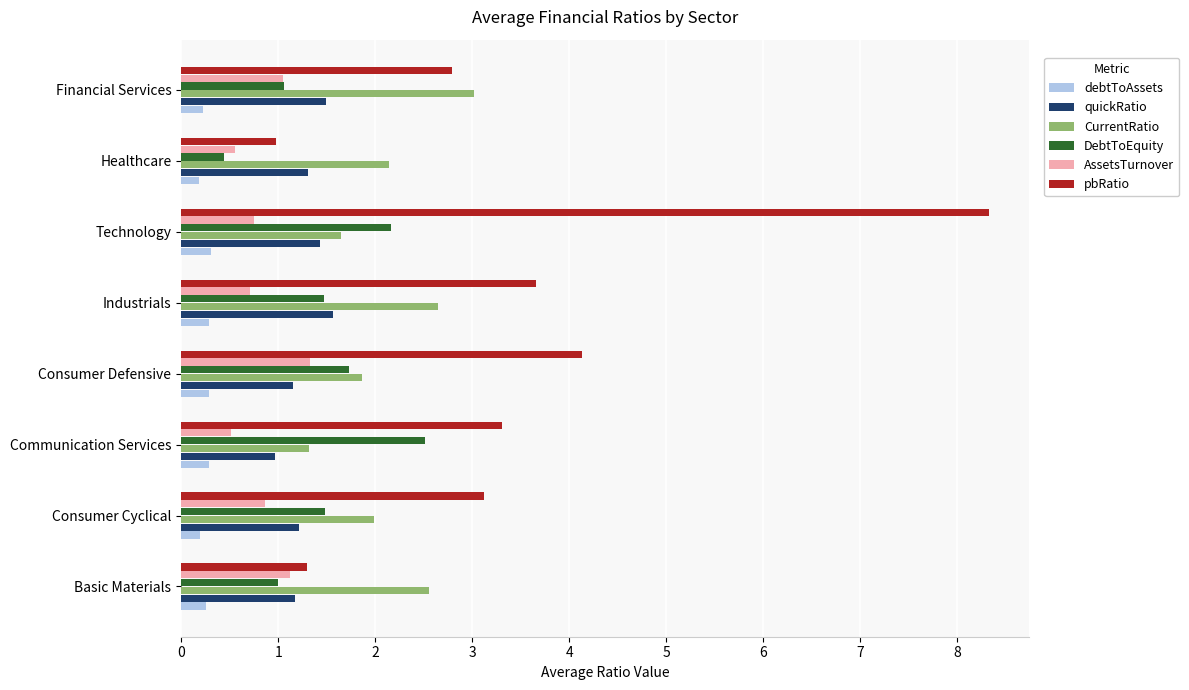

Between Technology and Healthcare, which series saw the biggest shift?

pbRatio